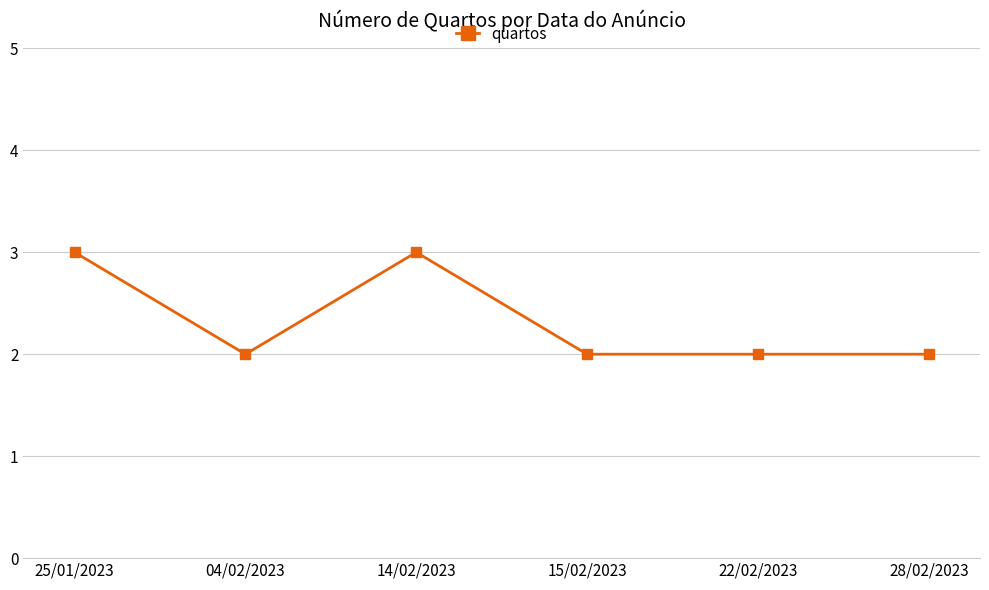

What is the greatest value displayed?

3